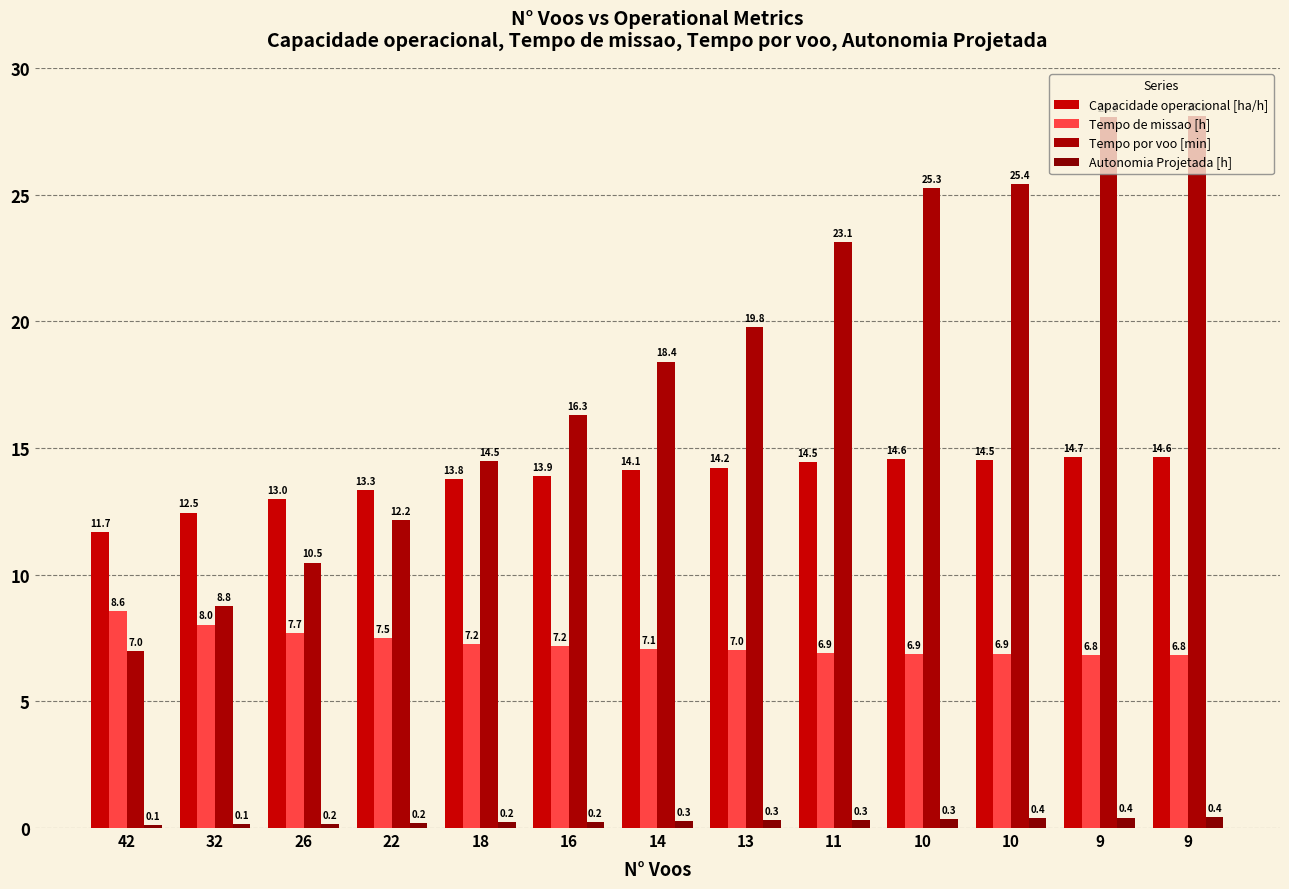

Between 22 and 14, which is larger?

14